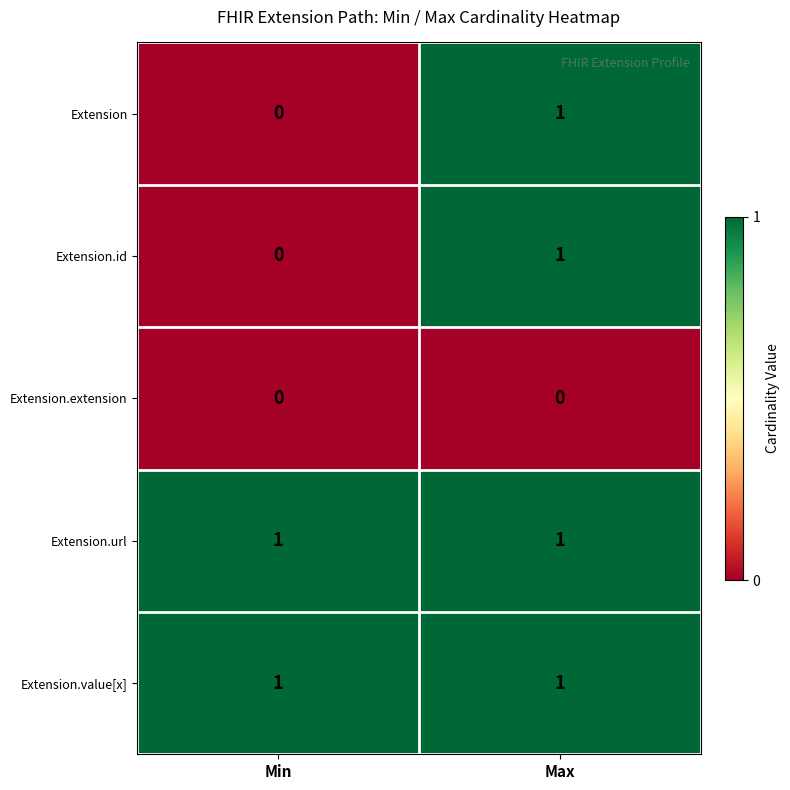

True or false: Extension.value[x] has a value of 2 at Max.

False